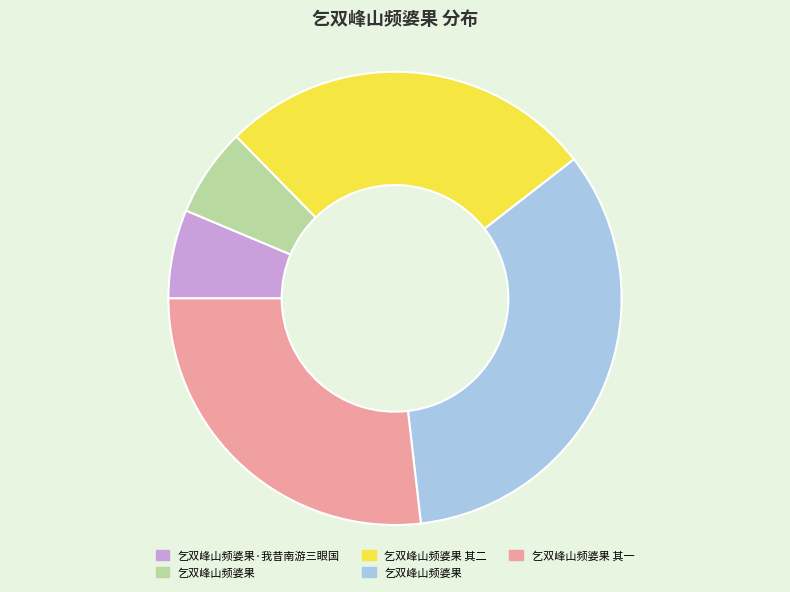

Is there a majority slice in this chart?

No